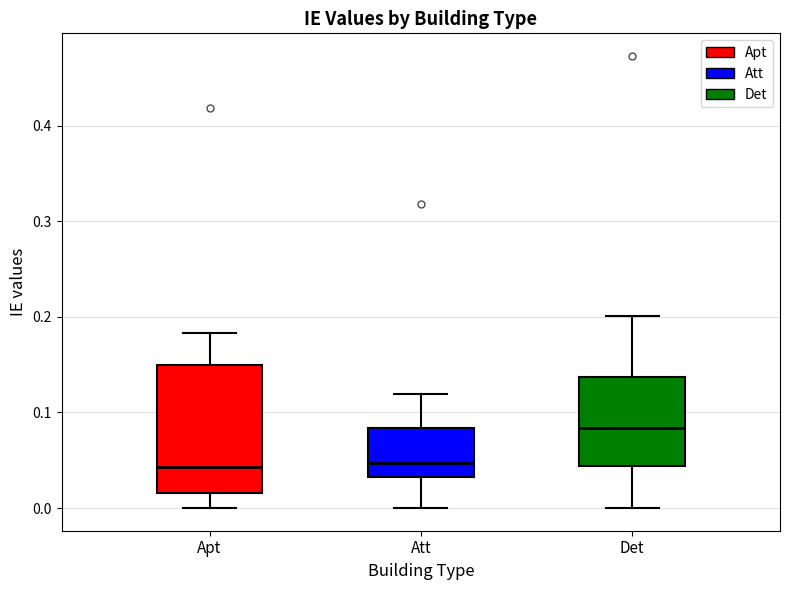

Reading left to right, read every box against the y-axis: the position of its median line, the range the box covers, and the ends of its whiskers. The values are not printed on the chart, so give them approximately, as read against the axis.

Apt: median 0.04, box 0.02 to 0.15, whiskers 0.00 to 0.18
Att: median 0.05, box 0.03 to 0.08, whiskers 0.00 to 0.12
Det: median 0.08, box 0.04 to 0.14, whiskers 0.00 to 0.20